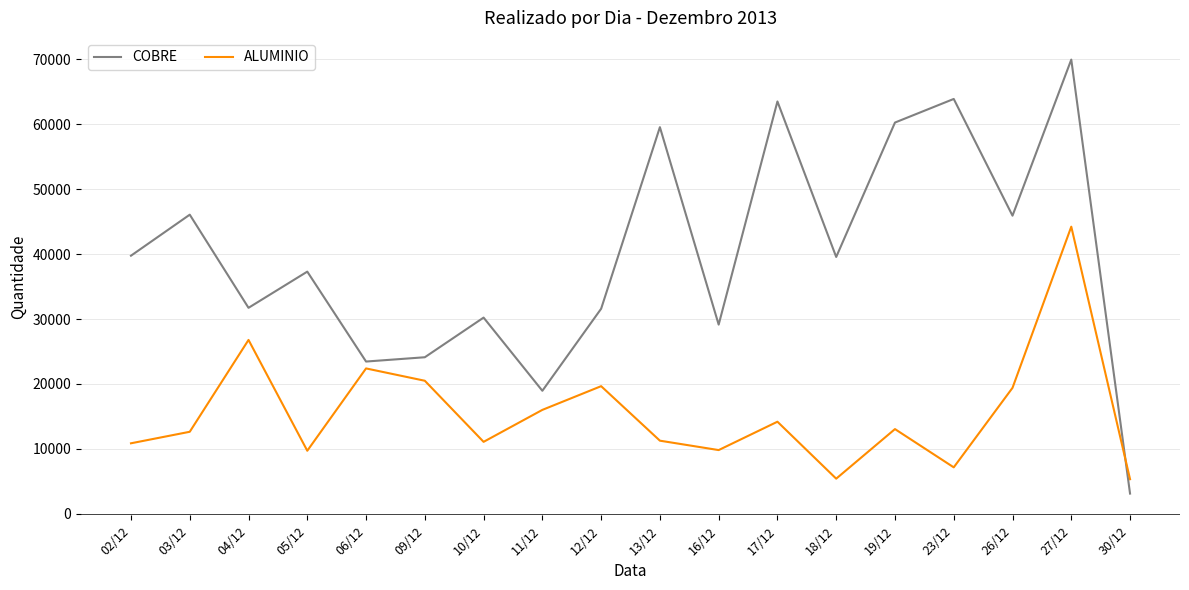

What is the difference between the maximum and minimum values in the ALUMINIO series?

38891